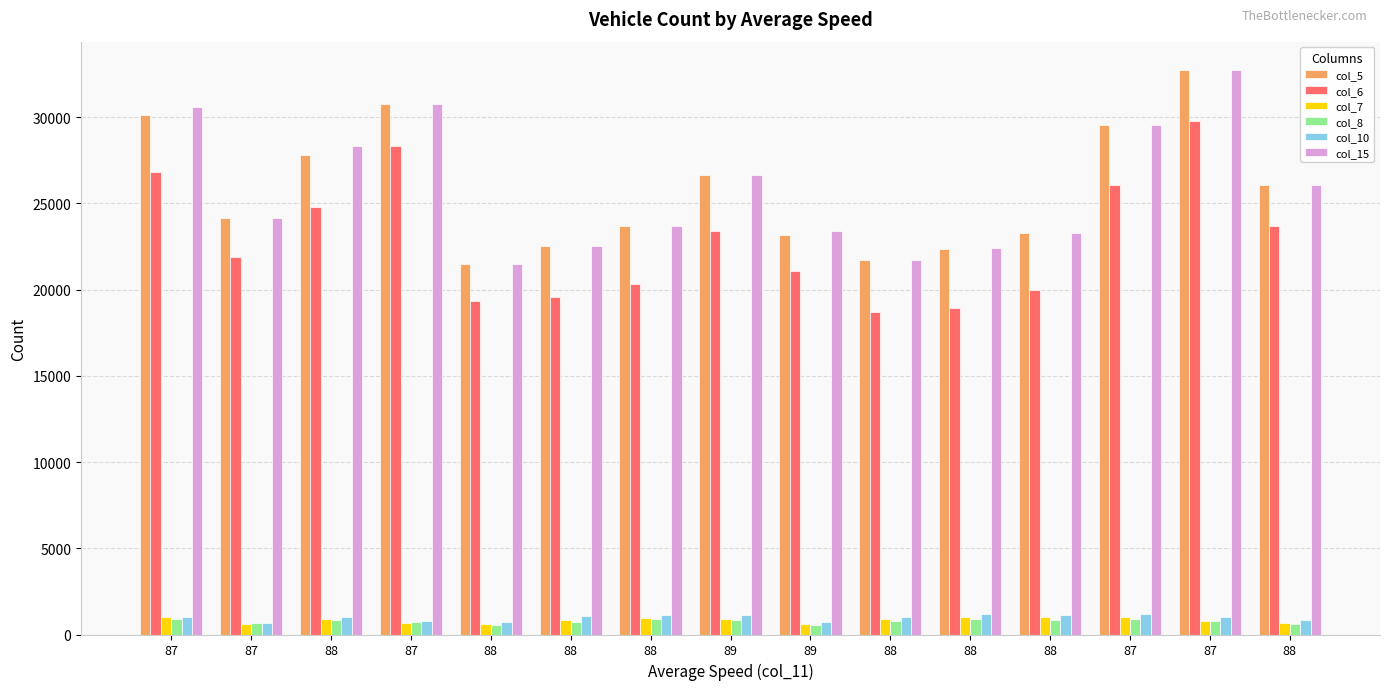

How many bars are there in total?

90